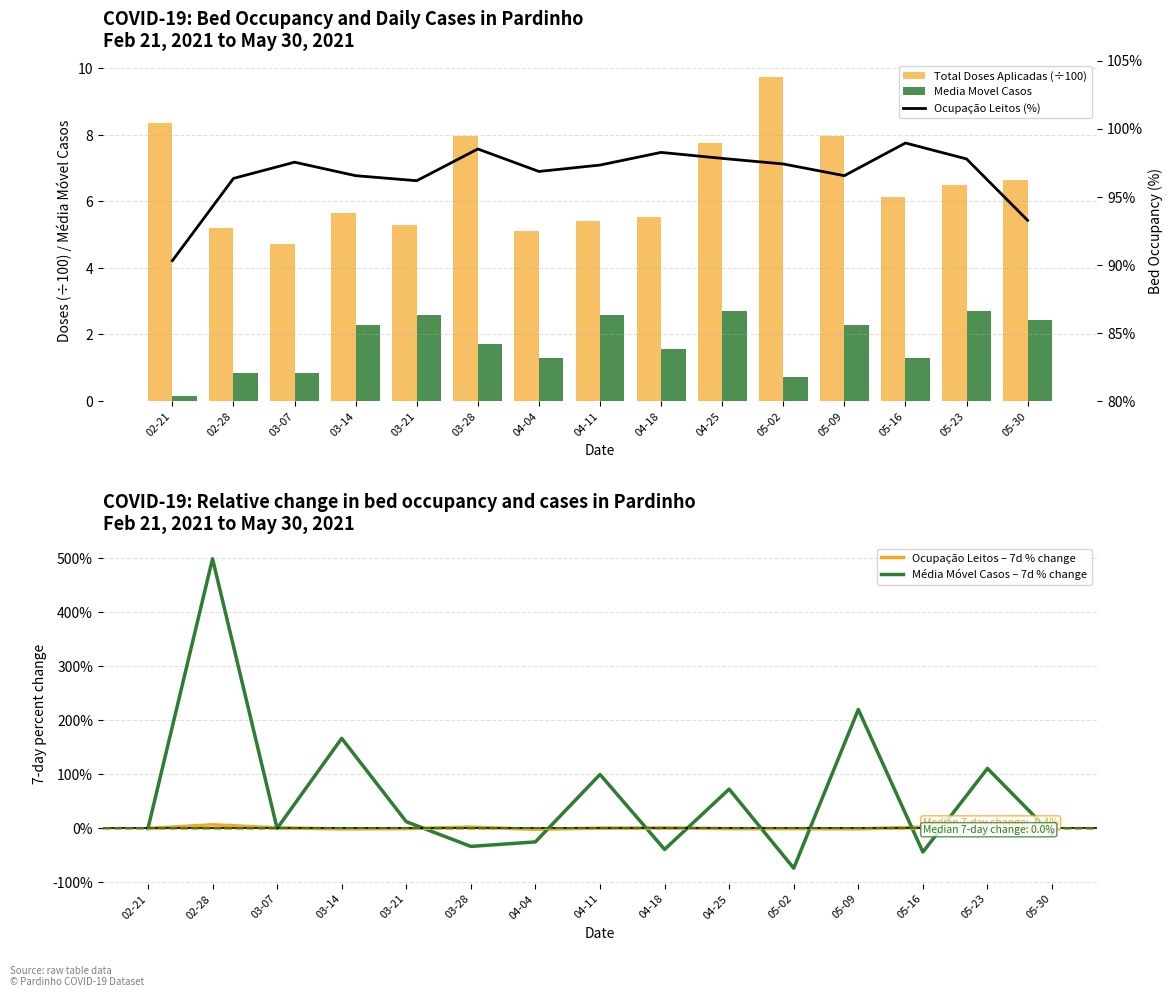

At which label does Média Móvel Casos – 7d % change reach its minimum?

05-02